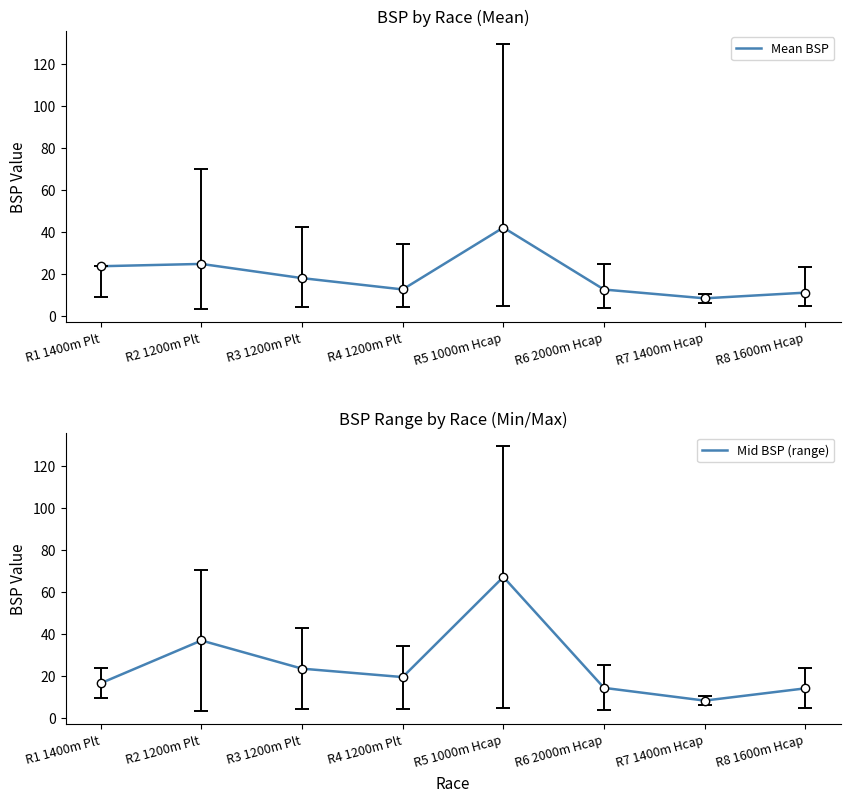

How many interior local peaks does the Mean BSP series have?

2